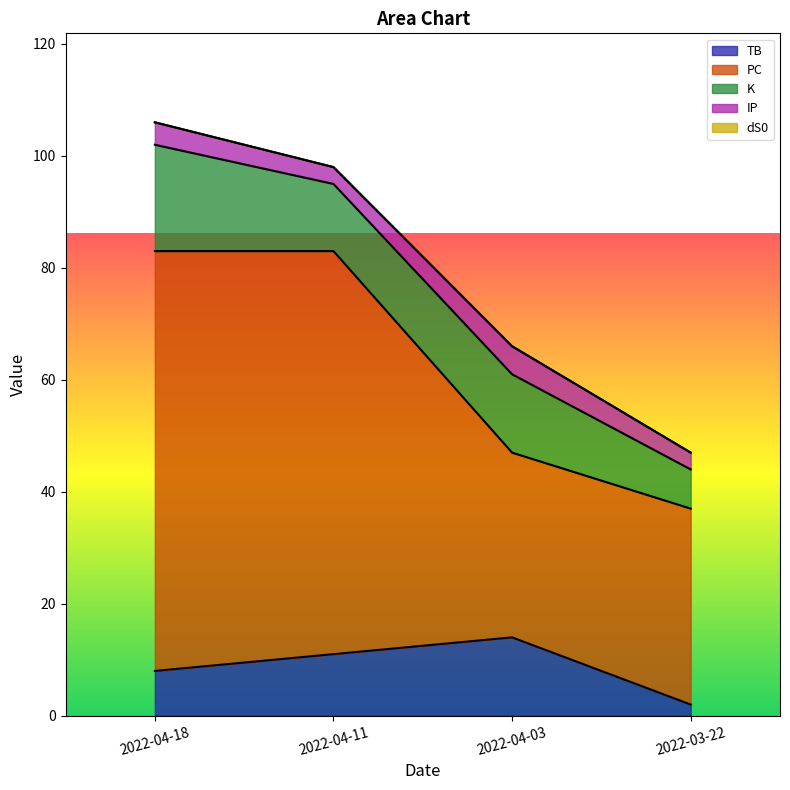

Reading right to left, extract all data points from this chart.

TB: 2	14	11	8
PC: 35	33	72	75
K: 7	14	12	19
IP: 3	5	3	4
dS0: 0	0	0	0